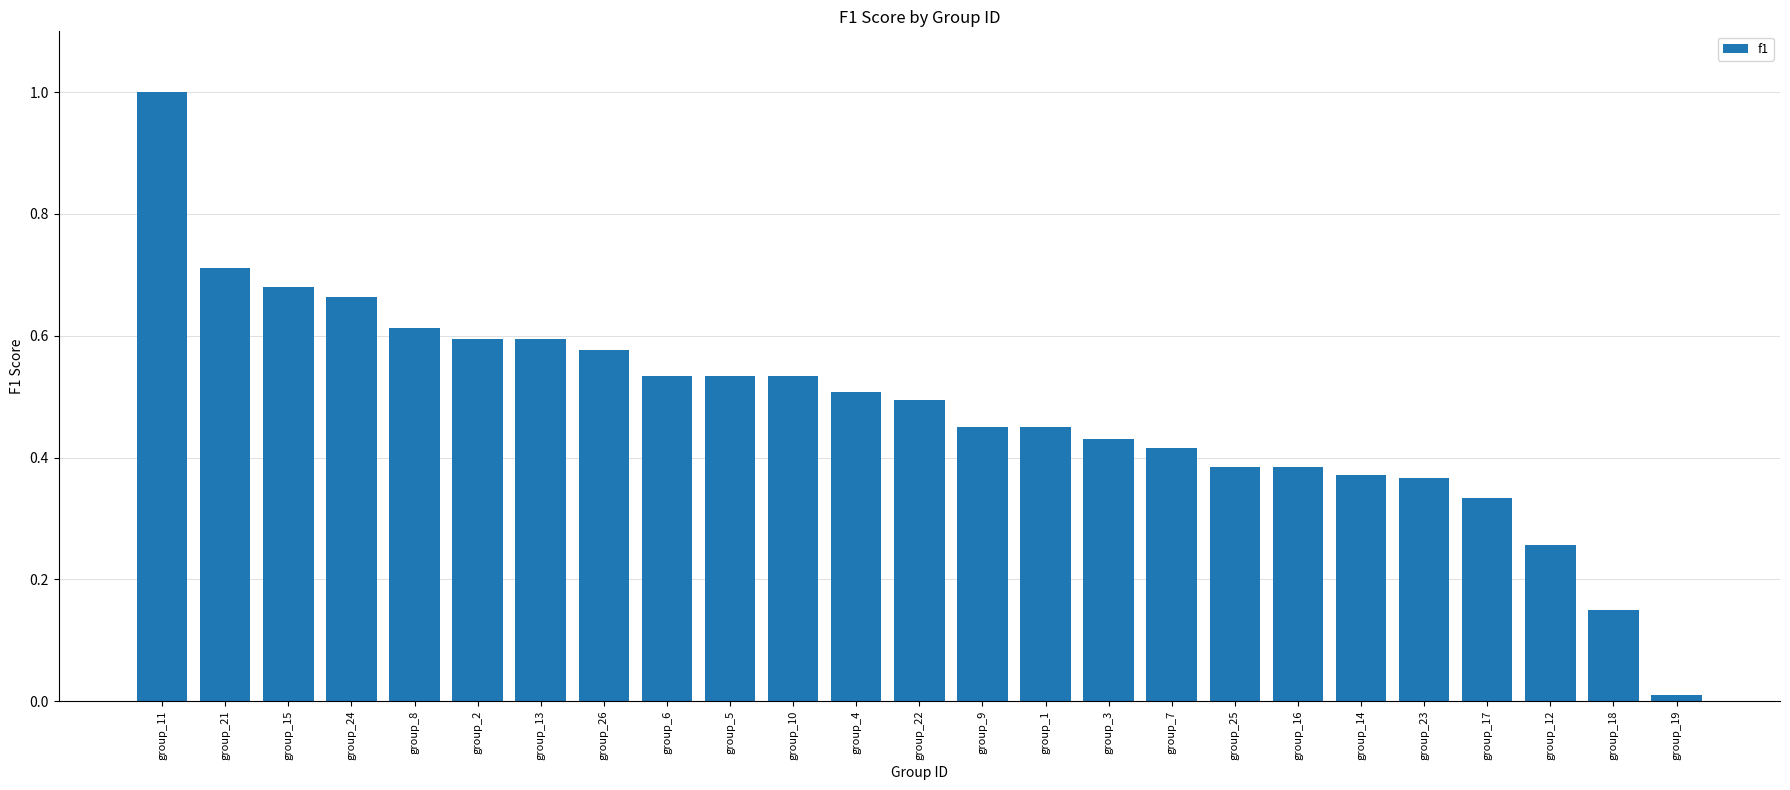

Where is the data nearest to the value 0?

group_19